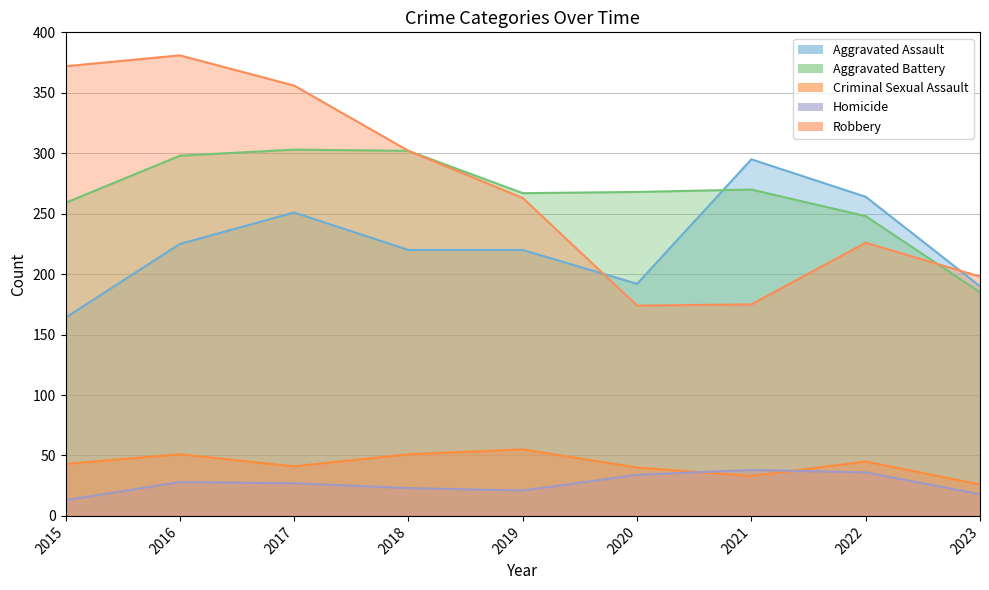

Which category has the highest value across all series?

2016